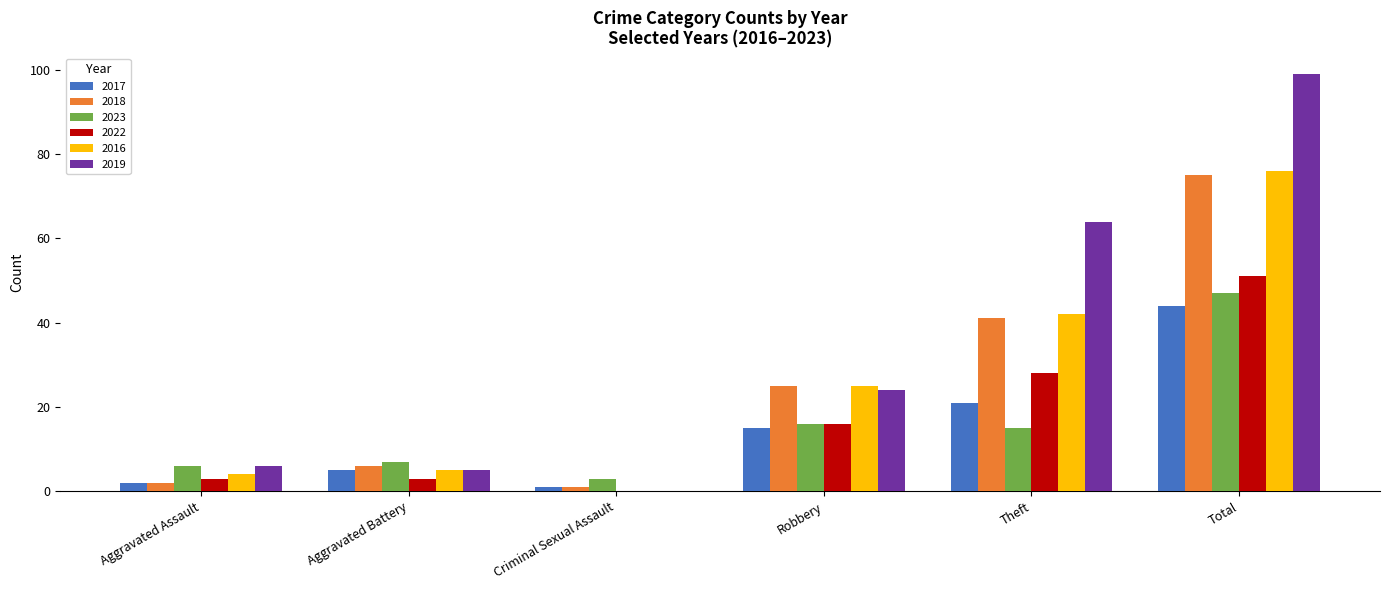

Which series changed the most between Robbery and Theft?

2019